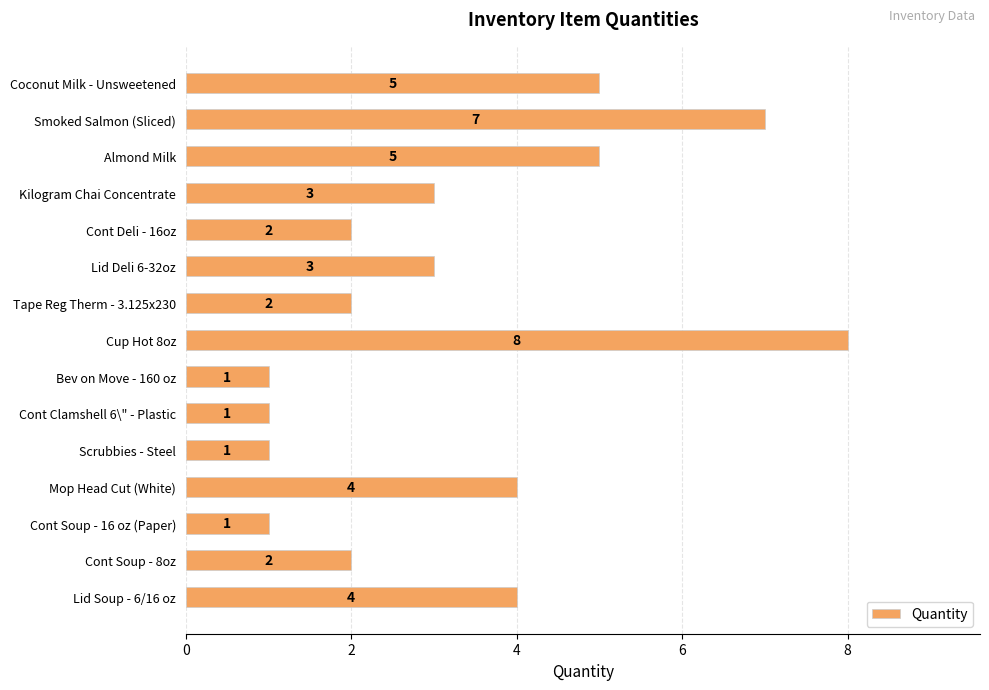

The value at Tape Reg Therm - 3.125x230 is 3. True or false?

False